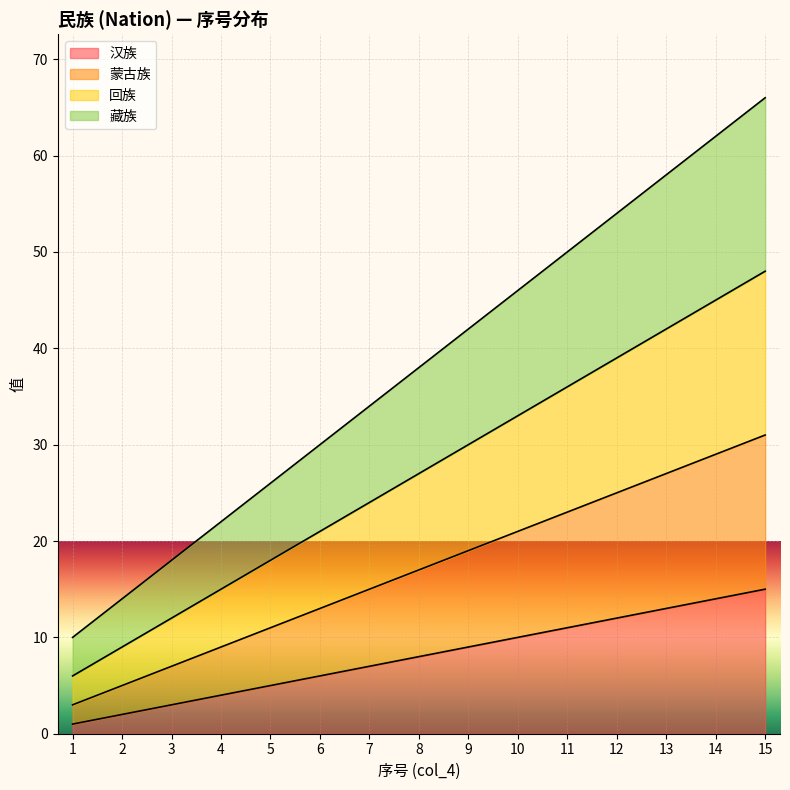

Reading left to right, extract all data points from this chart.

汉族: 1=1	2=2	3=3	4=4	5=5	6=6	7=7	8=8	9=9	10=10	11=11	12=12	13=13	14=14	15=15
蒙古族: 1=3	2=5	3=7	4=9	5=11	6=13	7=15	8=17	9=19	10=21	11=23	12=25	13=27	14=29	15=31
回族: 1=6	2=9	3=12	4=15	5=18	6=21	7=24	8=27	9=30	10=33	11=36	12=39	13=42	14=45	15=48
藏族: 1=10	2=14	3=18	4=22	5=26	6=30	7=34	8=38	9=42	10=46	11=50	12=54	13=58	14=62	15=66